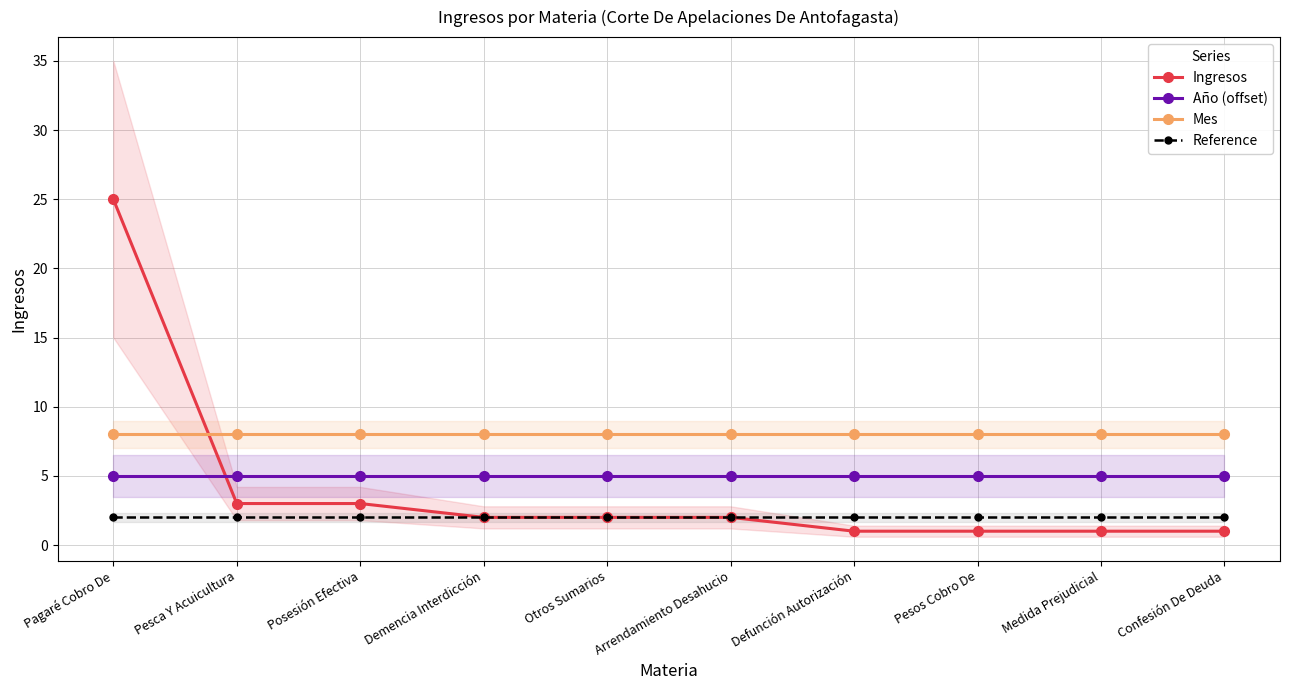

What is the maximum value for Ingresos?

25